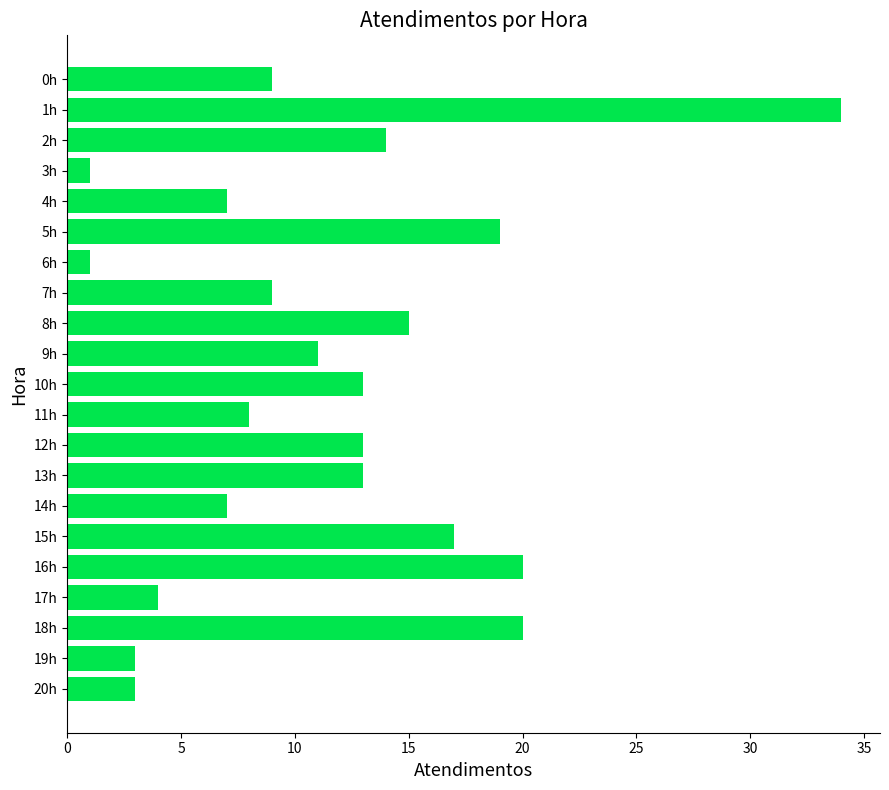

What is the sum of all values?

241